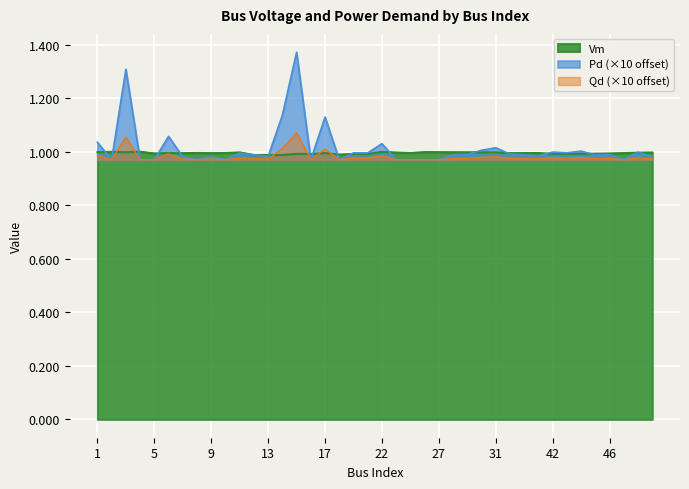

True or false: Qd and Pd intersect in this chart.

False